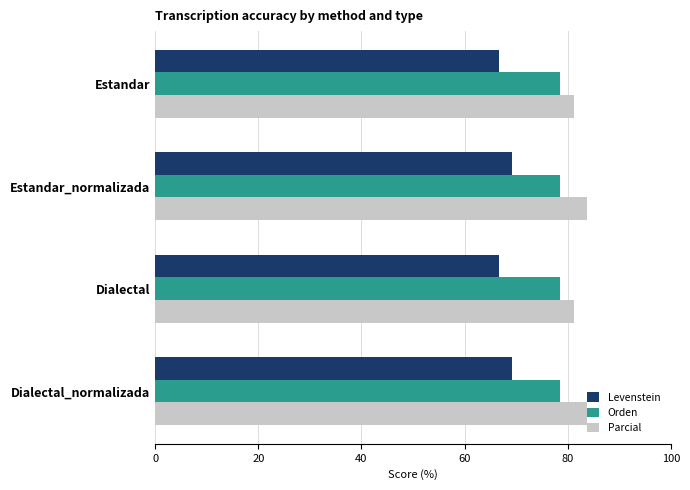

What is the highest value of the Levenstein series?

69.2